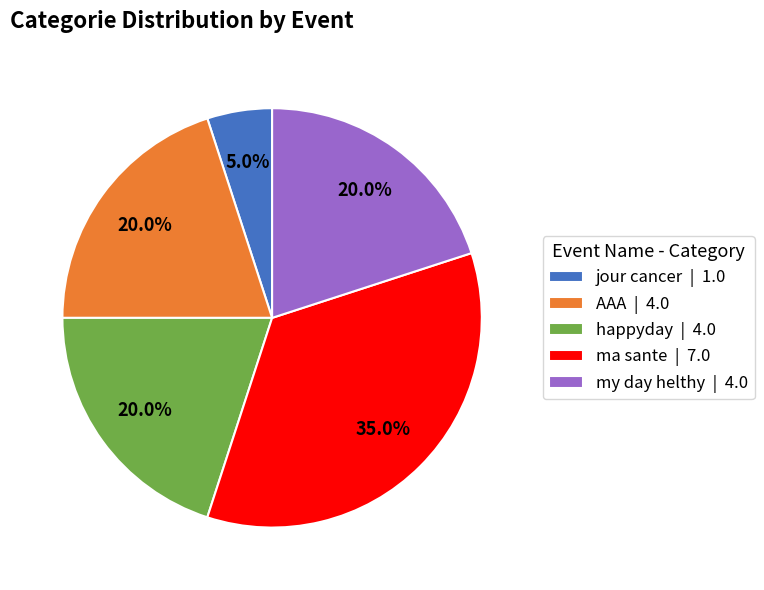

Does jour cancer represent more than half of the total?

No